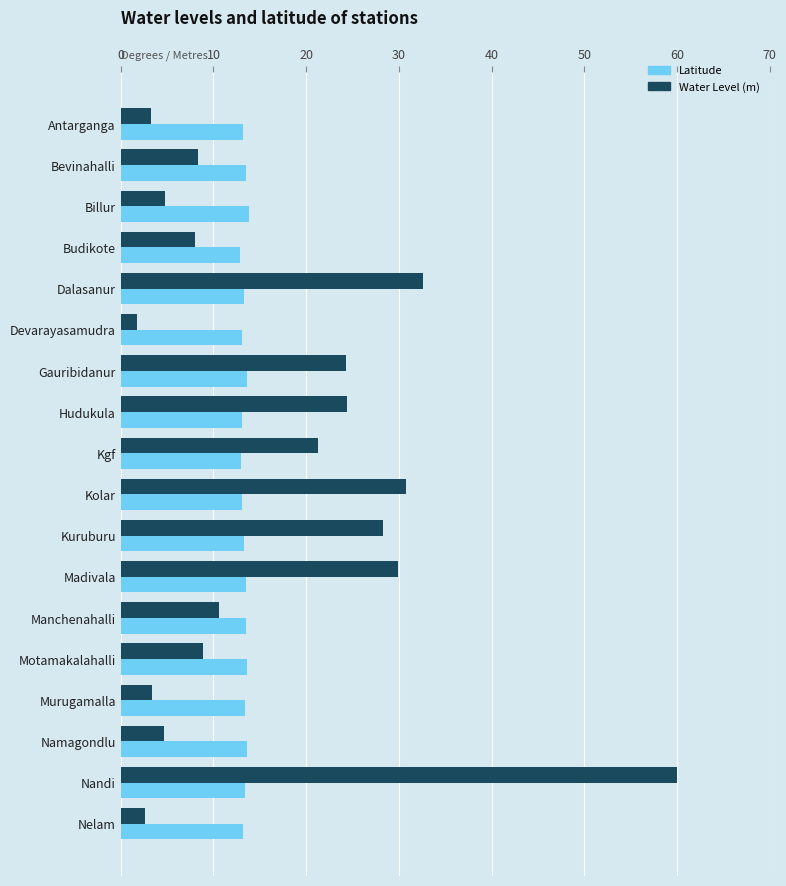

List the series in order of their overall mean, lowest first.

Latitude, Water Level (m)